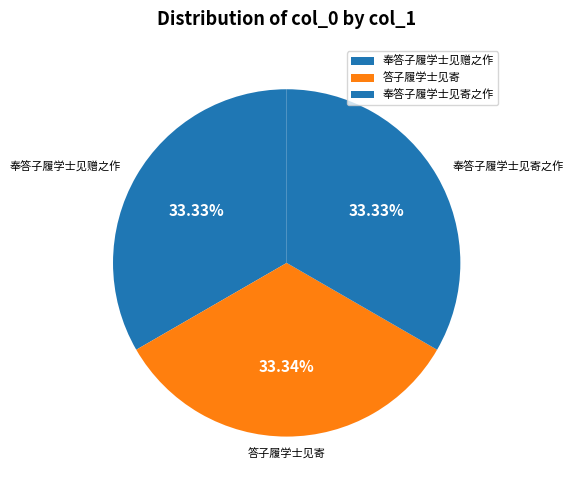

Does any single category account for the majority?

No